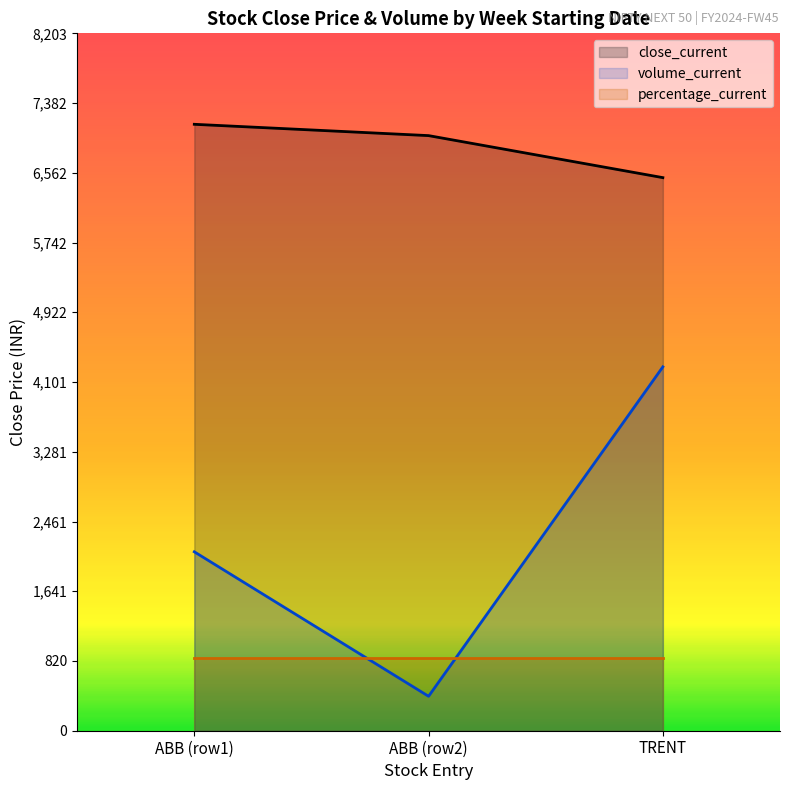

Is it true that close_current equals 6505.5 at TRENT?

True